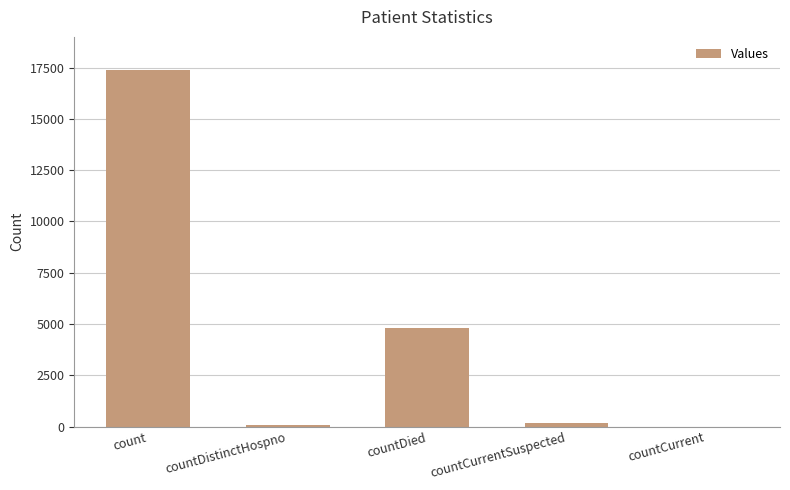

What is the greatest value displayed?

17365